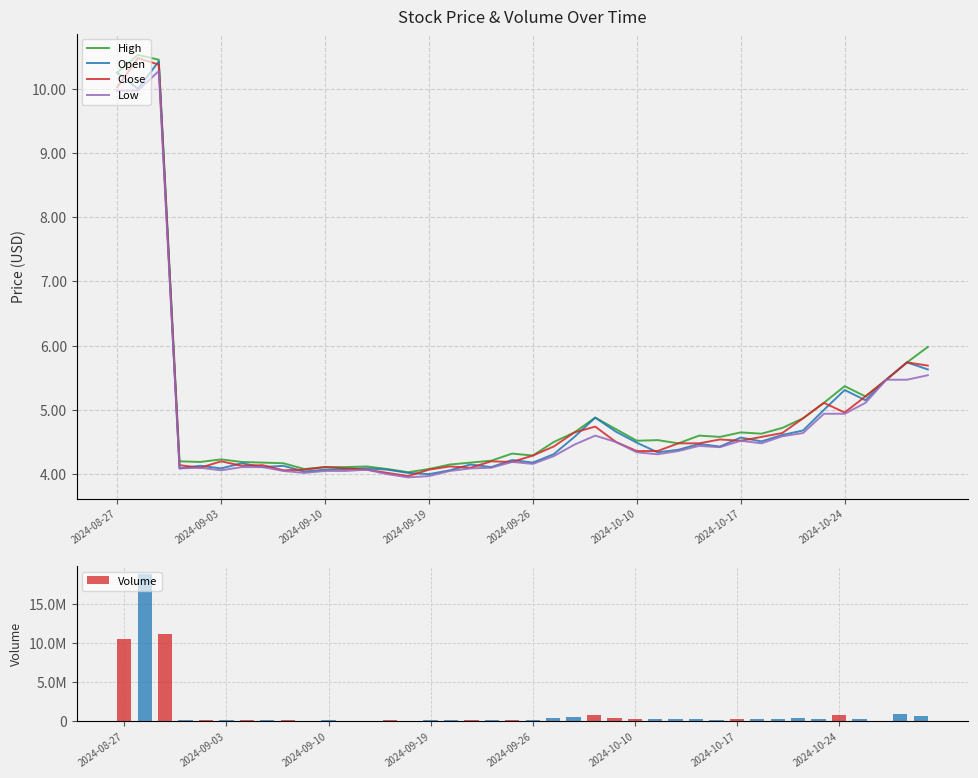

Is it true that Close equals 4.5 at 27?

True